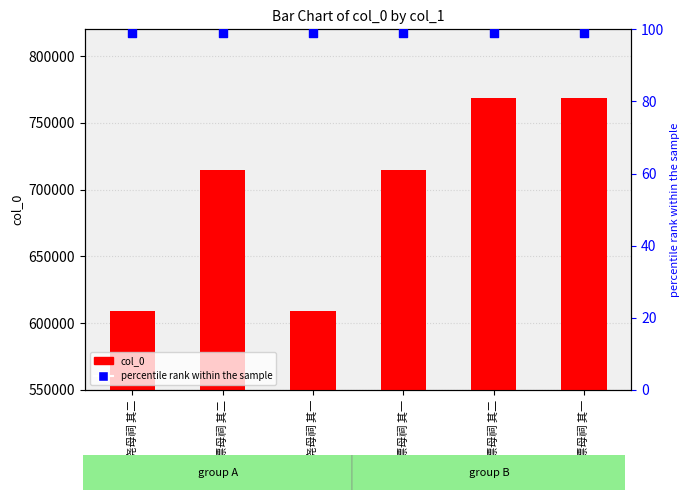

Which series has the largest total across all categories?

col_0